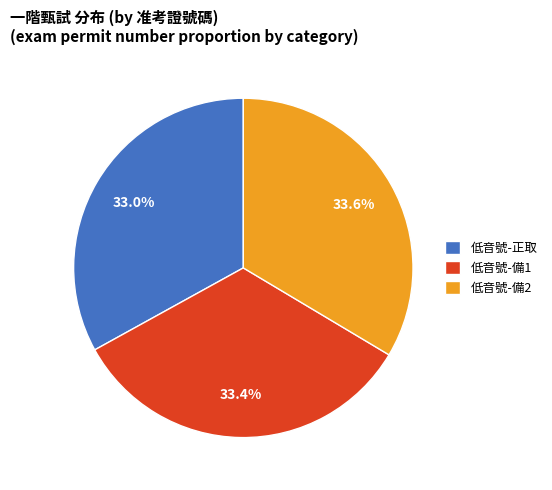

Approximately how many times larger is the value at 低音號-備1 compared to 低音號-備2?

1.0